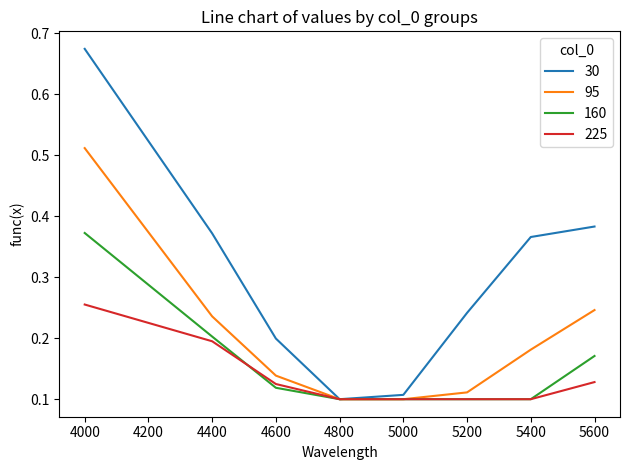

At which category does the chart reach its peak across all series?

4000